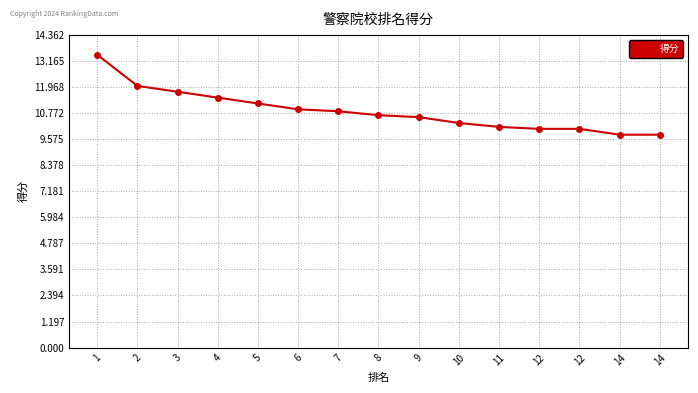

Is this an area chart (filled region under the line)?

No